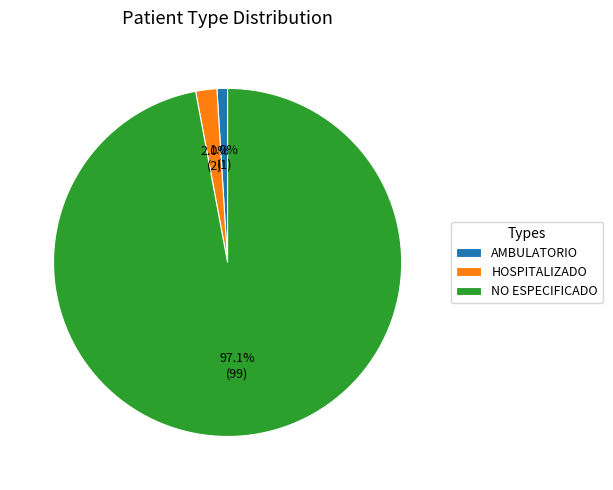

To the nearest percent, what is the combined percentage of AMBULATORIO and NO ESPECIFICADO?

98%